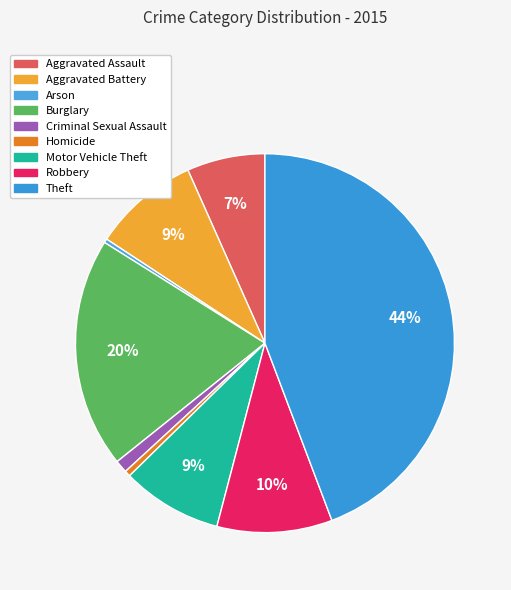

What is the largest slice in the pie chart?

Theft